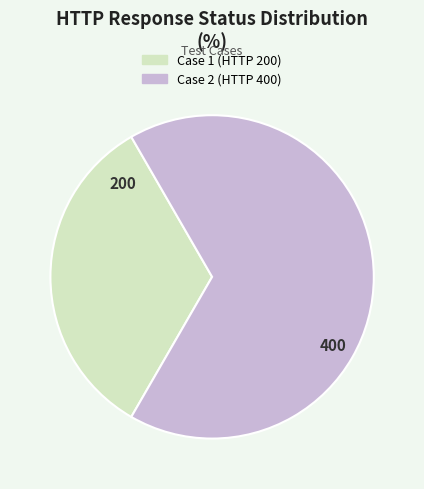

Do Case 1 and Case 2 together represent more than half of the pie?

Yes